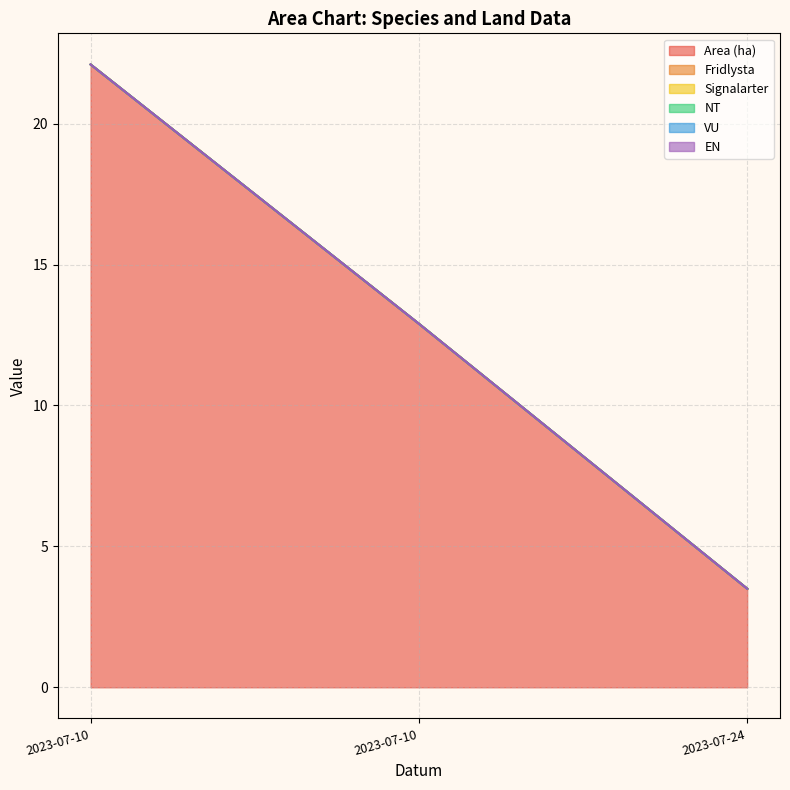

What is the total value across all series at 2023-07-10?

22.1